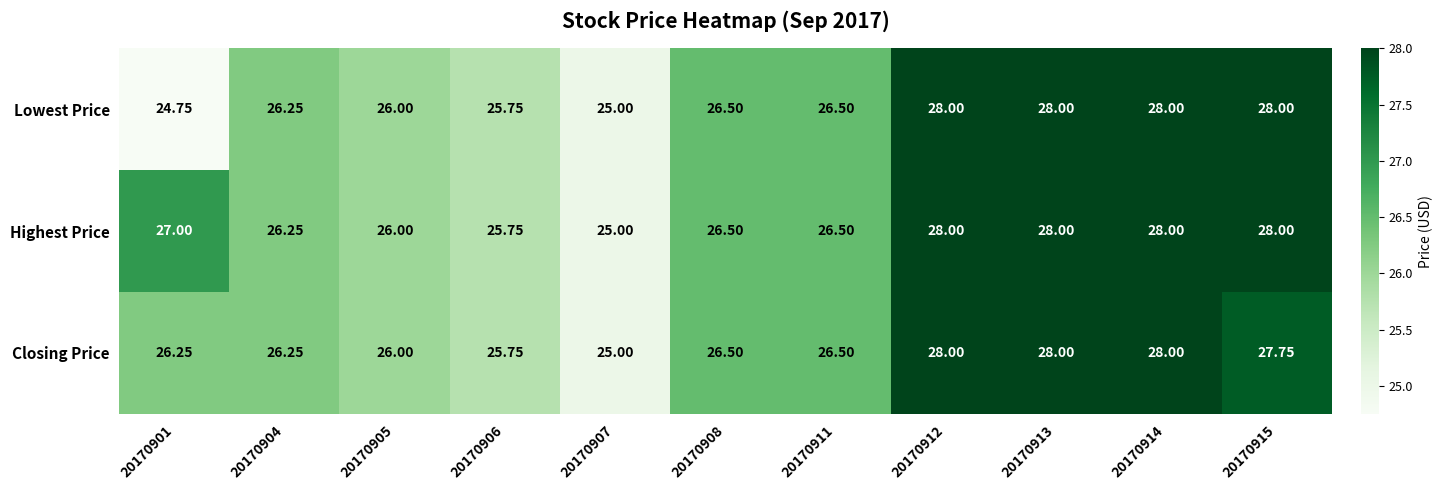

Between 20170912 and 20170915, which series saw the biggest shift?

Closing Price